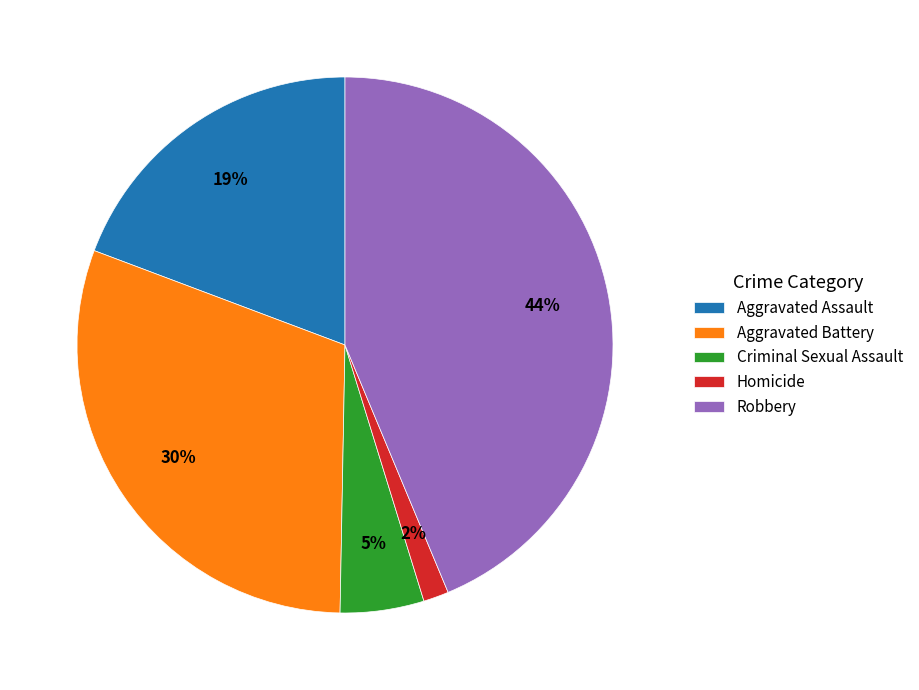

Rank the categories by value from highest to lowest.

Robbery, Aggravated Battery, Aggravated Assault, Criminal Sexual Assault, Homicide